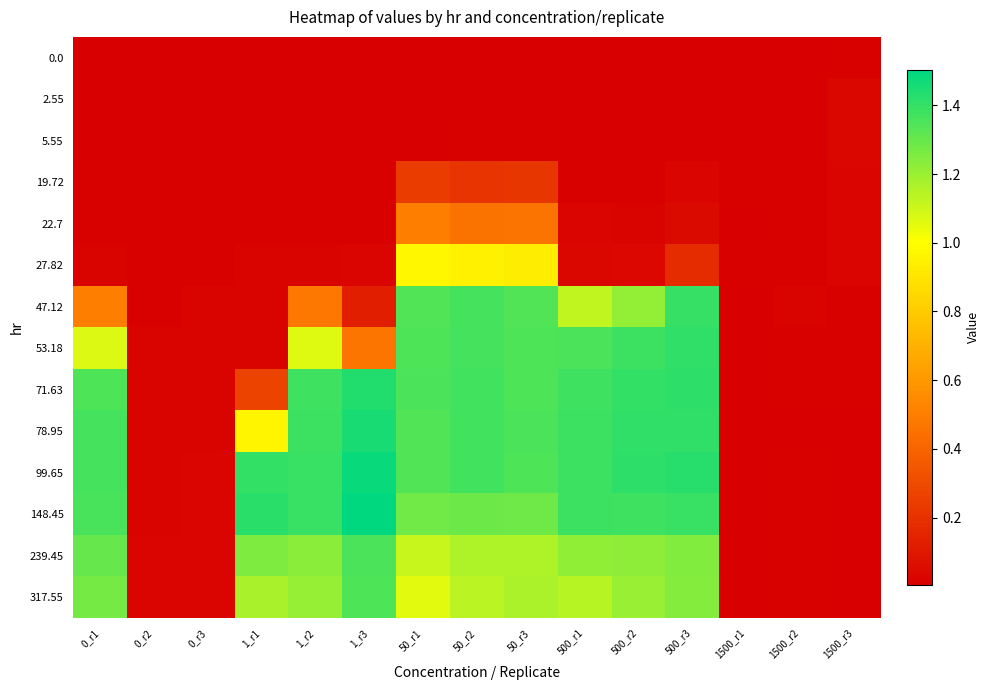

Which label corresponds to the smallest value in the chart?

1_r3